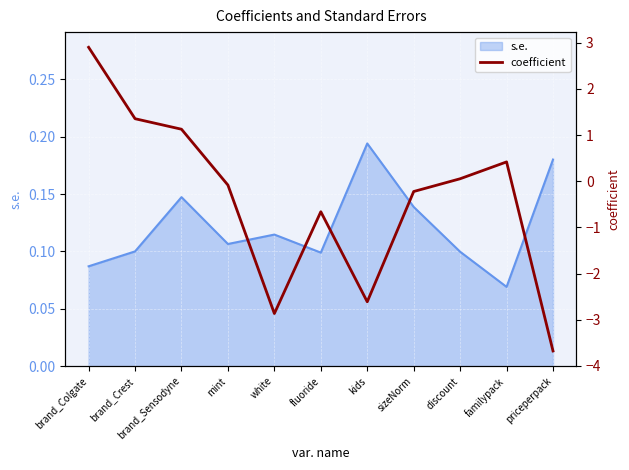

What position from the left is white?

5